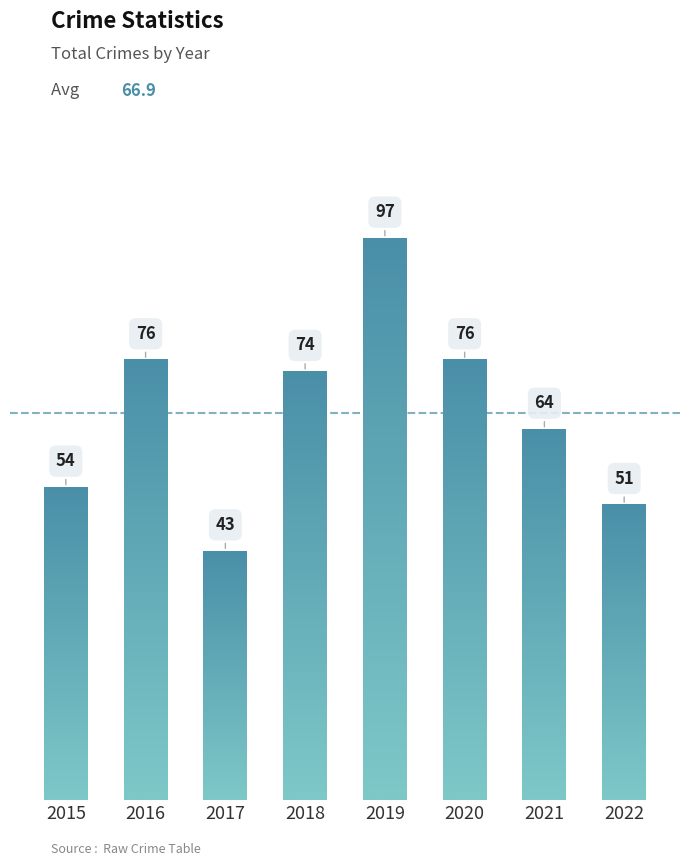

Approximately how many times larger is the value at 2019 compared to 2016?

1.3